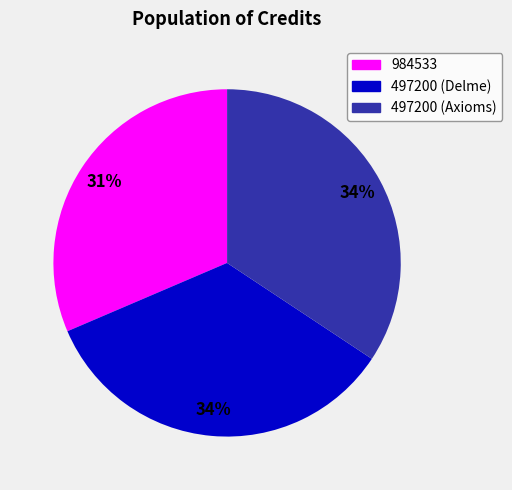

Do 984533 and 497200 (Delme) together represent more than half of the pie?

Yes